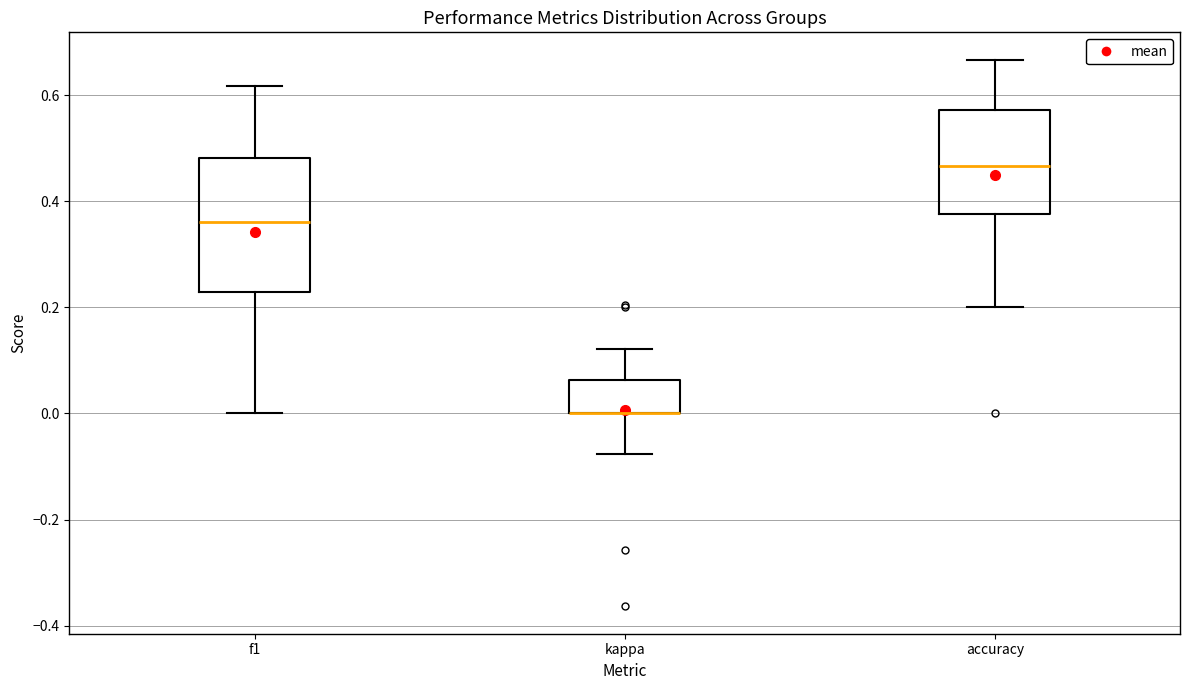

Reading left to right, transcribe this box plot: for each box, give where its median line is, the range the box spans, and where its two whiskers end, as read against the y-axis. The values are not printed on the chart, so give them approximately, as read against the axis.

f1: median 0.36, box 0.22 to 0.48, whiskers 0.00 to 0.62
kappa: median 0.00 (drawn on the box's lower edge), box 0.00 to 0.06, whiskers -0.08 to 0.12
accuracy: median 0.46, box 0.38 to 0.58, whiskers 0.20 to 0.66